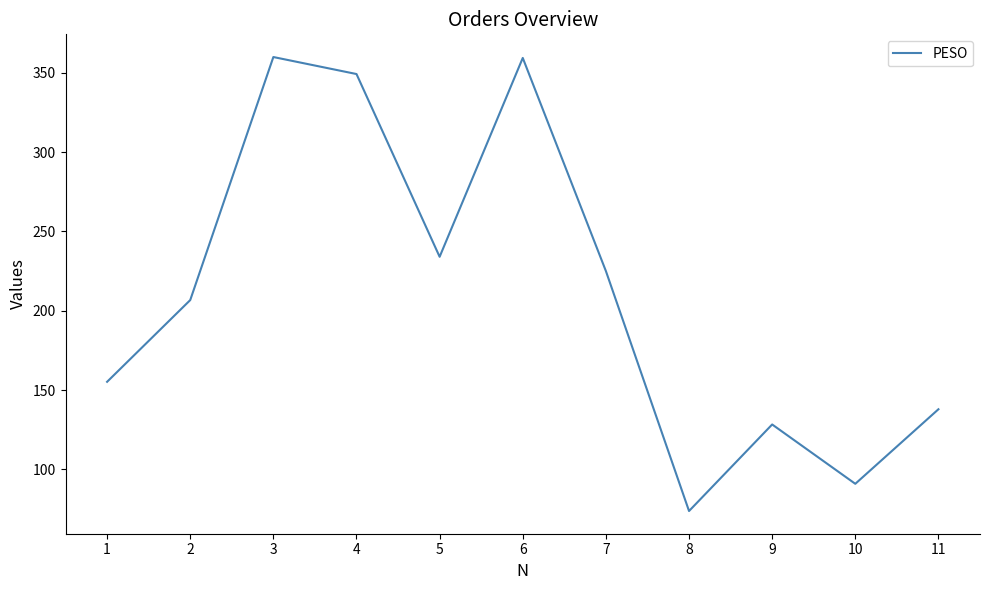

What is the maximum value shown in the chart?

359.9